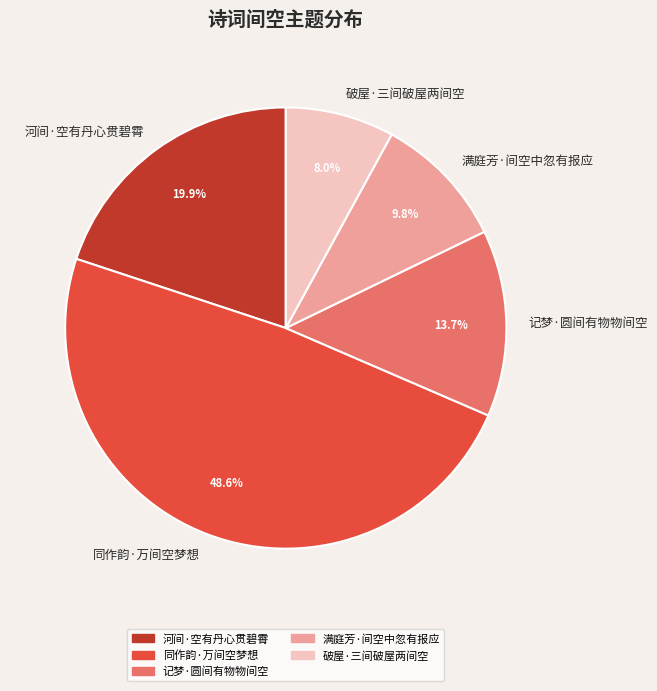

Count the number of slices in the pie.

5